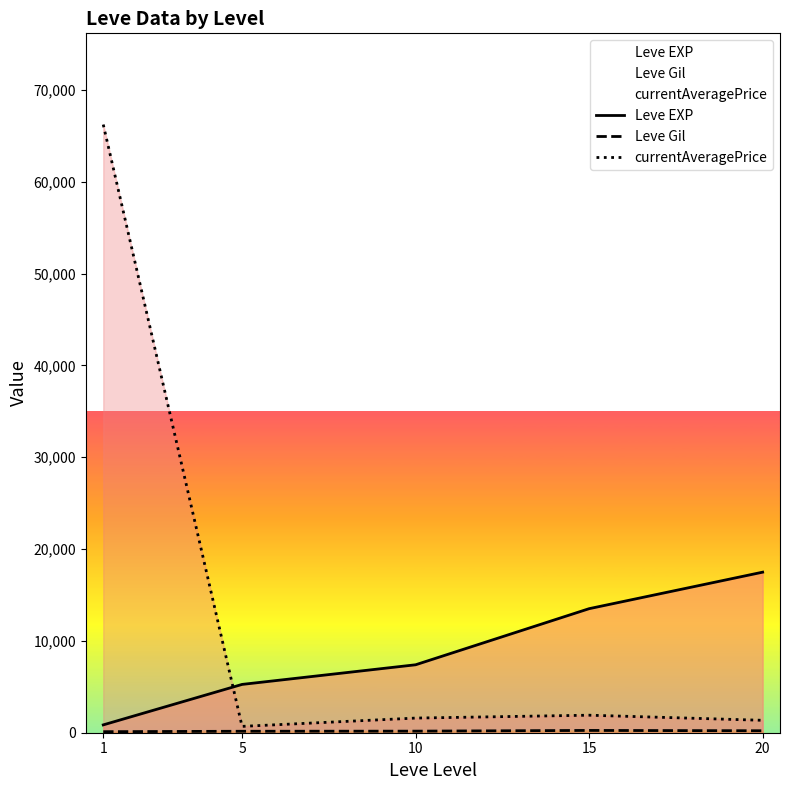

In Leve Gil, how many points are higher than both neighbors (excluding endpoints)?

1